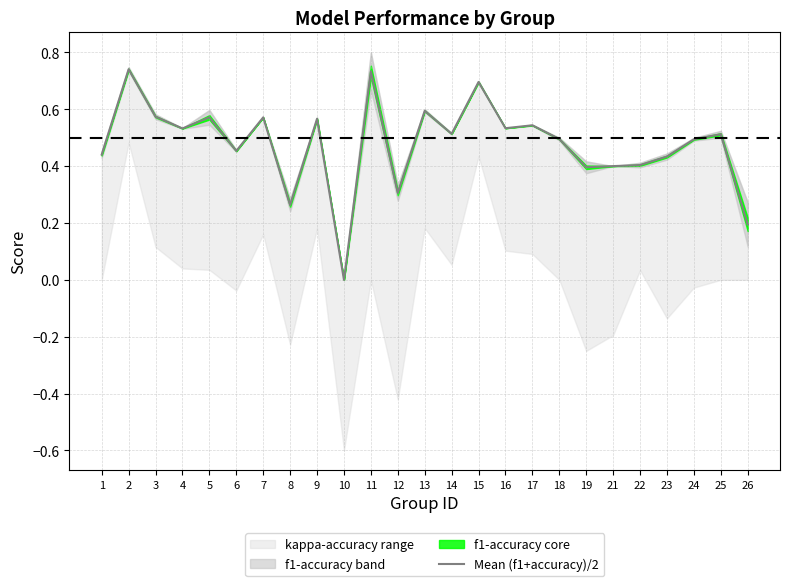

Reading left to right, what are all the values shown in this chart?

0.4	0.7	0.6	0.5	0.6	0.5	0.6	0.3	0.6	0.0	0.7	0.3	0.6	0.5	0.7	0.5	0.5	0.5	0.4	0.4	0.4	0.4	0.5	0.5	0.2